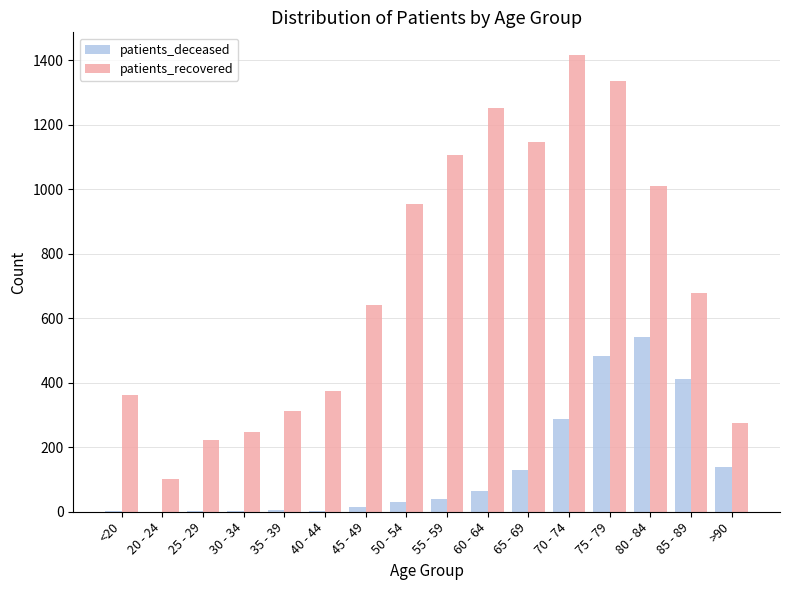

At which label does patients_recovered reach its peak?

70 - 74